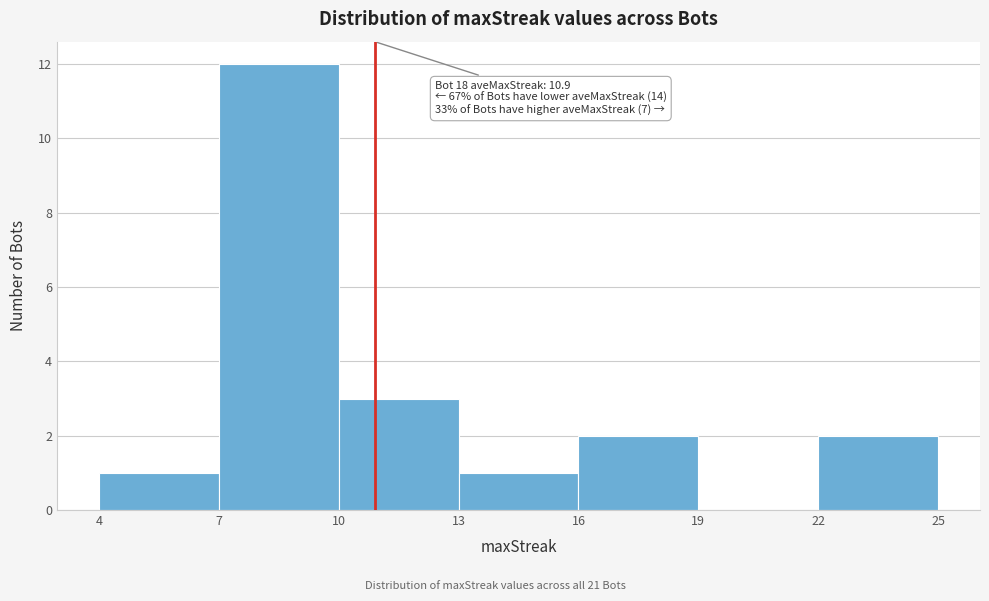

Over which range of the x-axis is the bar tallest?

7 to 10